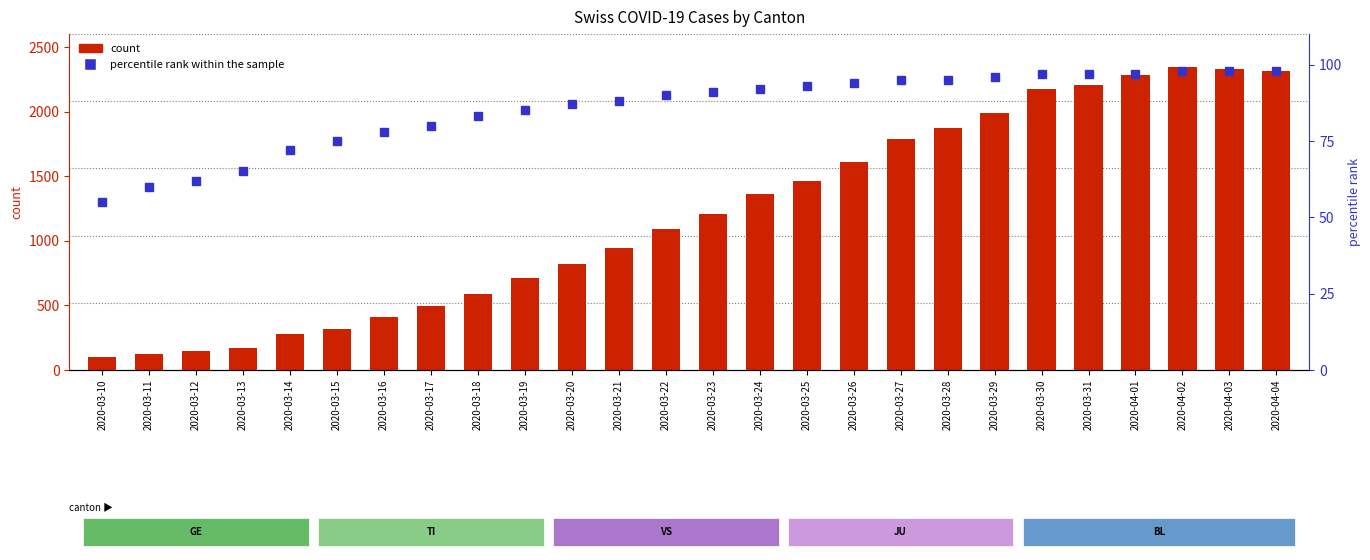

What is the difference between the highest and lowest values at 2020-03-20?

731